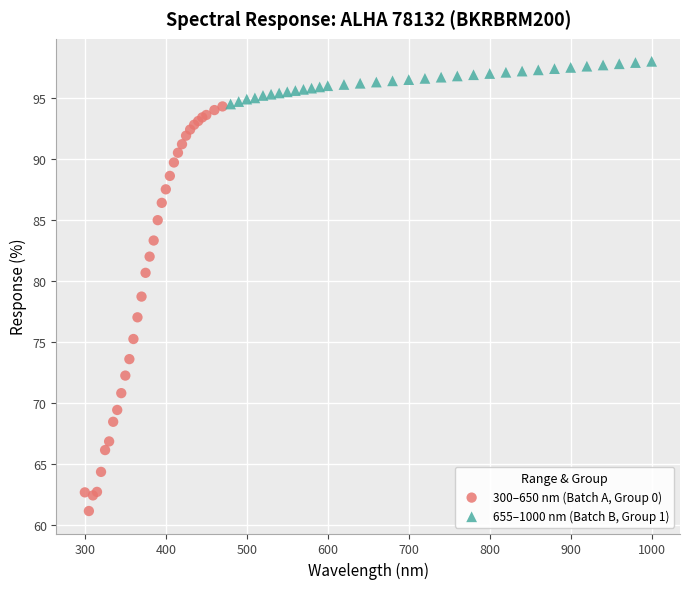

What are all the series names shown in the legend?

300–650 nm (Batch A, Group 0), 655–1000 nm (Batch B, Group 1)